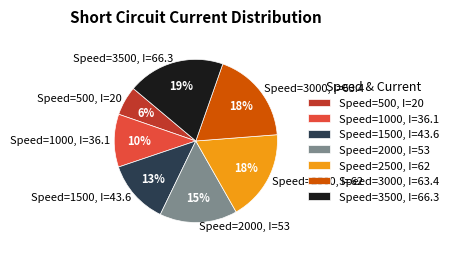

What percentage is the Speed=3000, I=63.4 slice, to the nearest percent?

18%